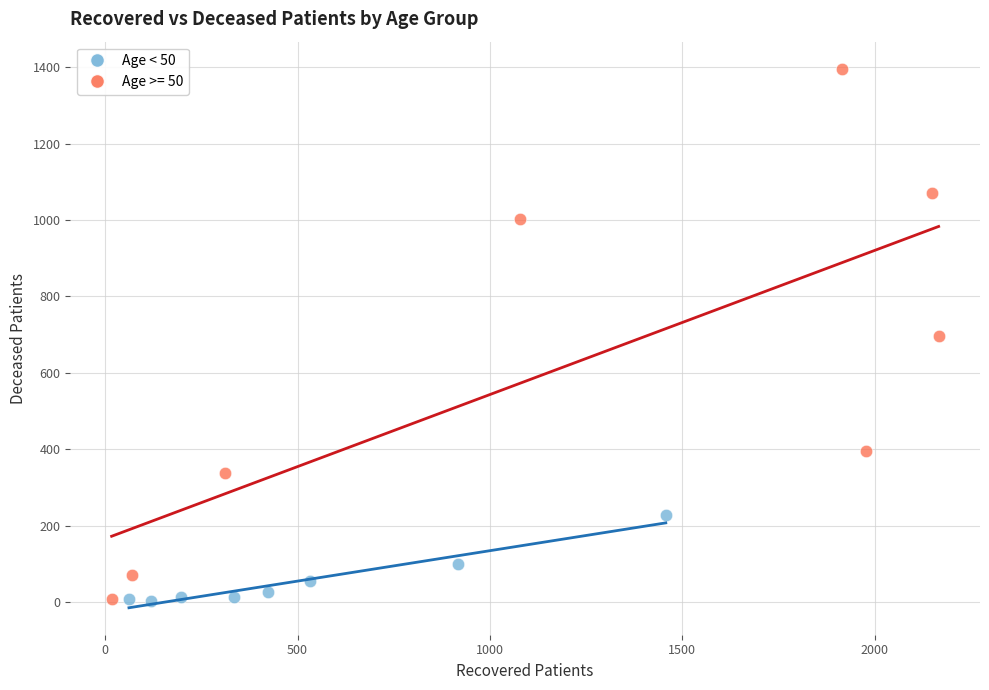

Which series has the largest Y range (max minus min)?

Age >= 50